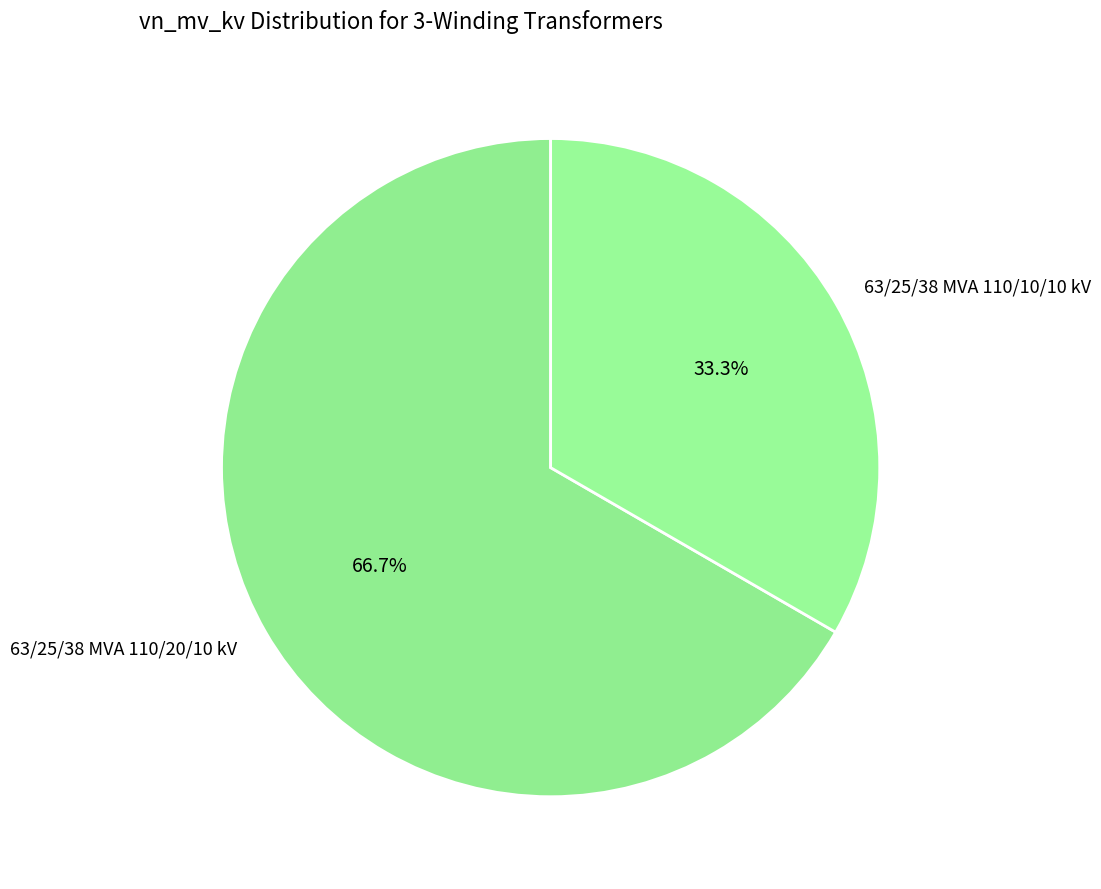

How many slices are in this pie chart?

2